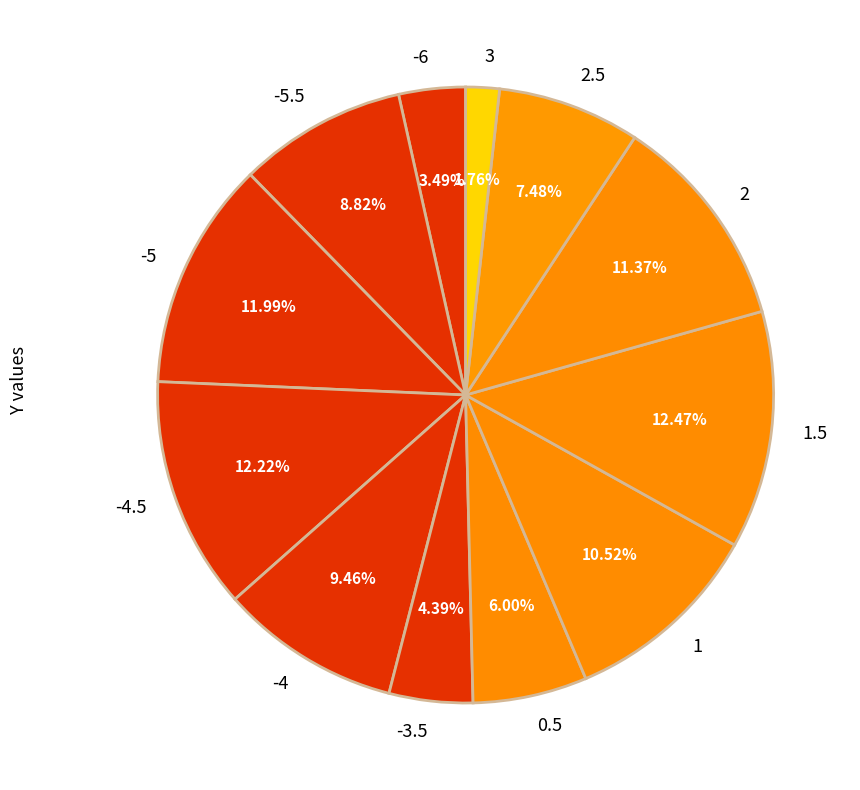

Which category has the smallest portion of the pie?

3